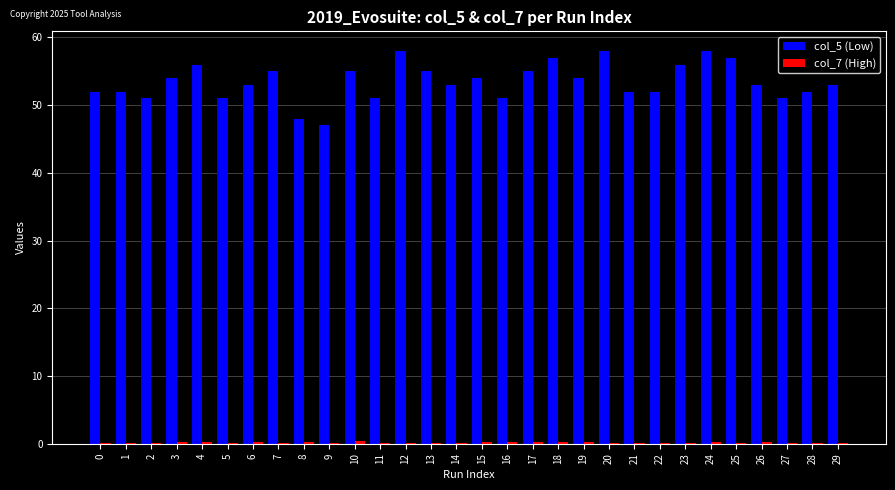

Which series has the largest range (max minus min)?

col_5 (Low)